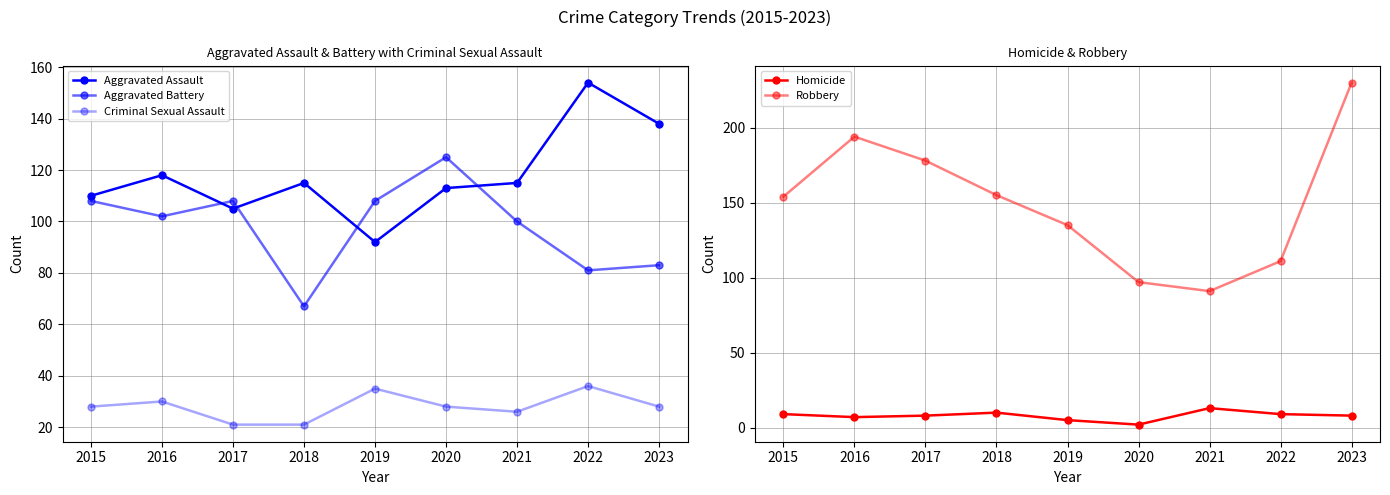

Reading left to right, list all the values displayed in this chart.

Aggravated Assault: 110	118	105	115	92	113	115	154	138
Aggravated Battery: 108	102	108	67	108	125	100	81	83
Criminal Sexual Assault: 28	30	21	21	35	28	26	36	28
Homicide: 9	7	8	10	5	2	13	9	8
Robbery: 154	194	178	155	135	97	91	111	230